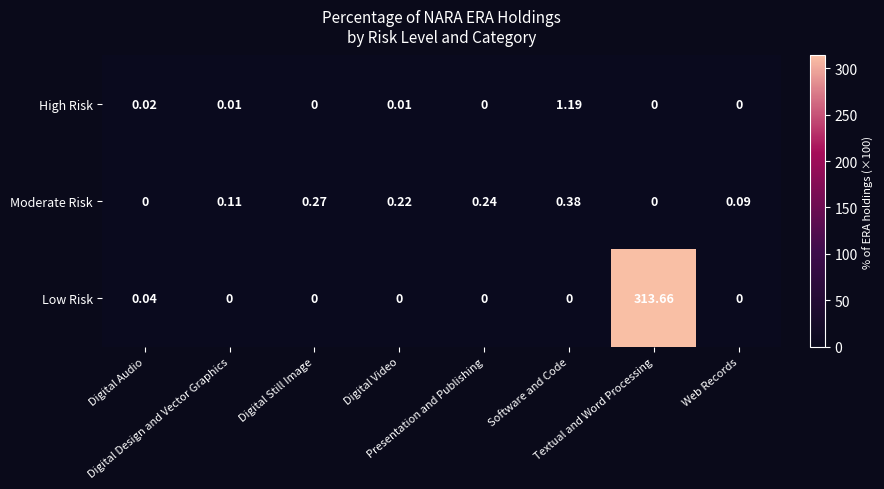

Which series has the widest spread of values?

Low Risk